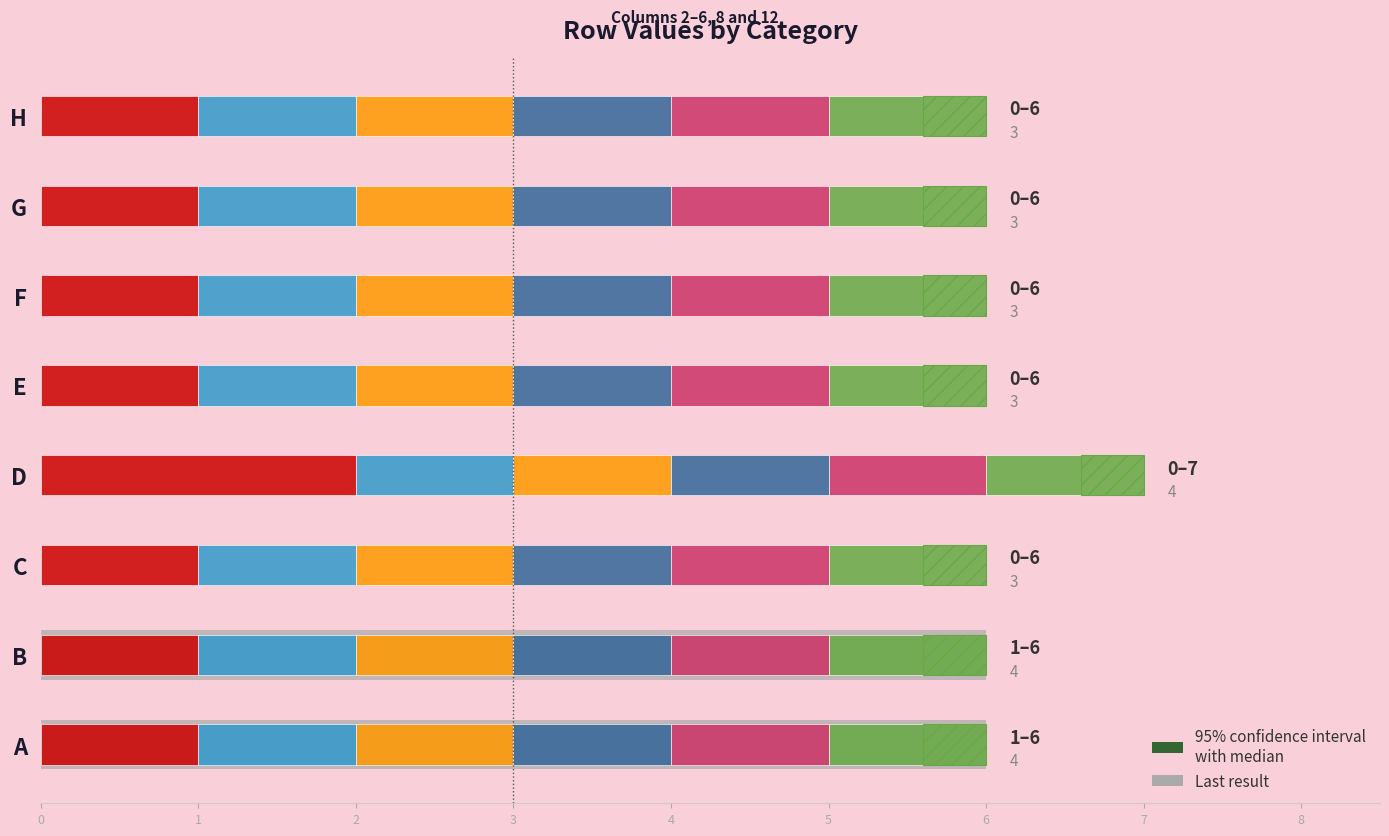

How many bars are there in each group?

6